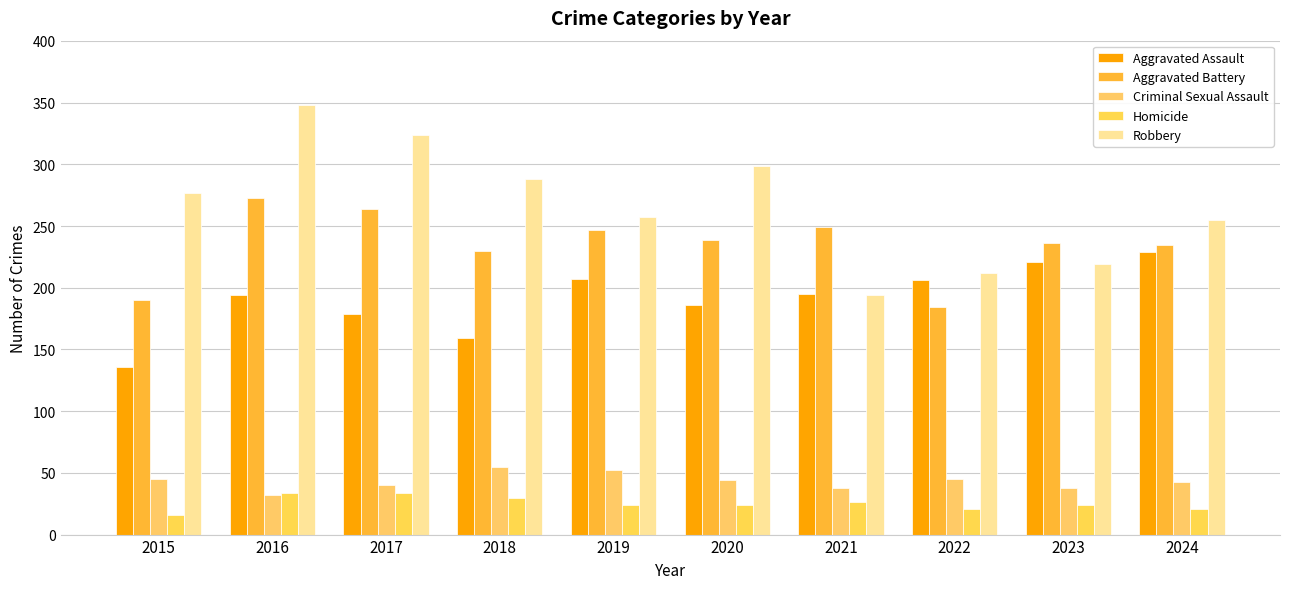

How many bars are there in total?

50